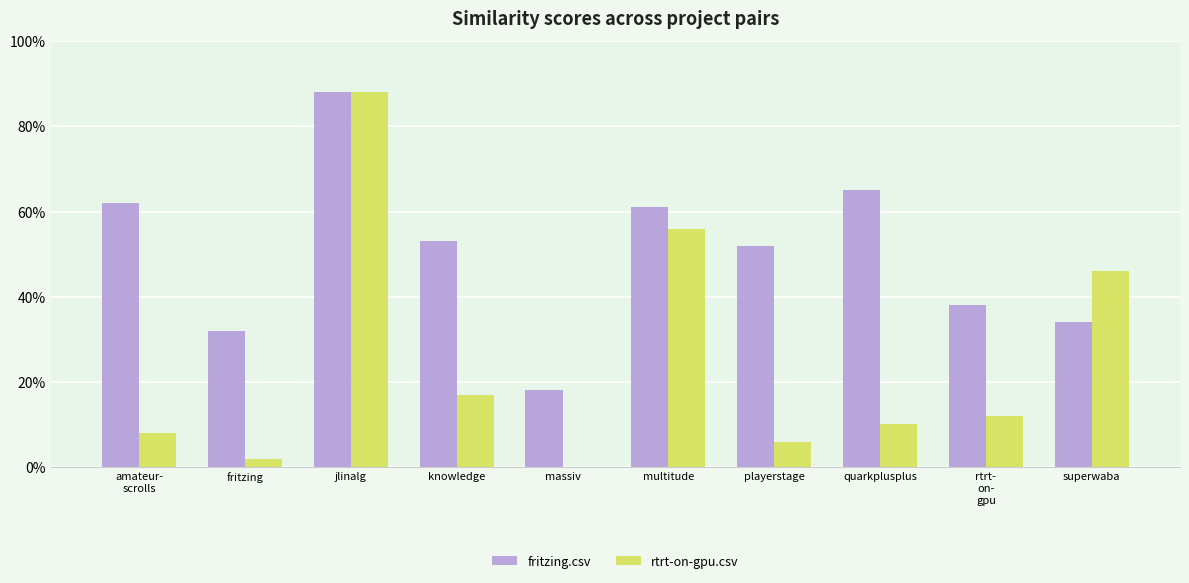

Does the chart contain stacked bars?

No